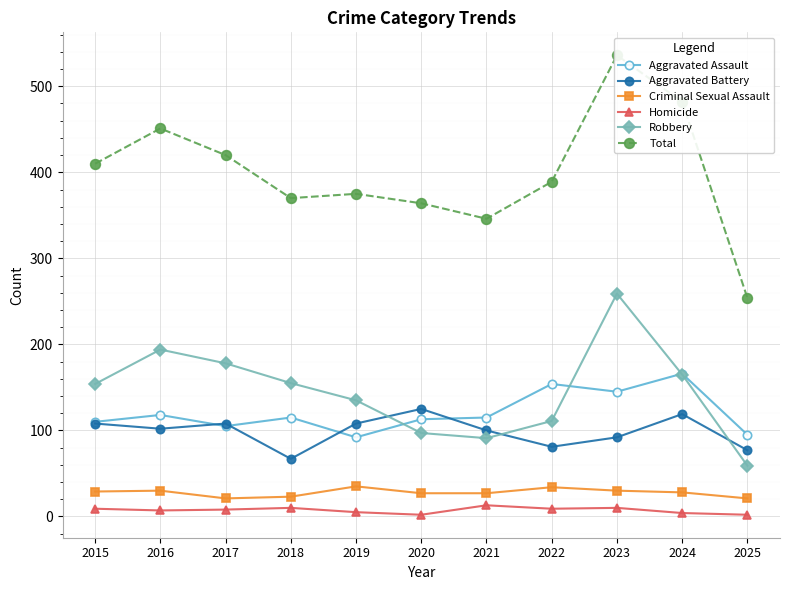

Which has a higher value, 2022 or 2024?

2024